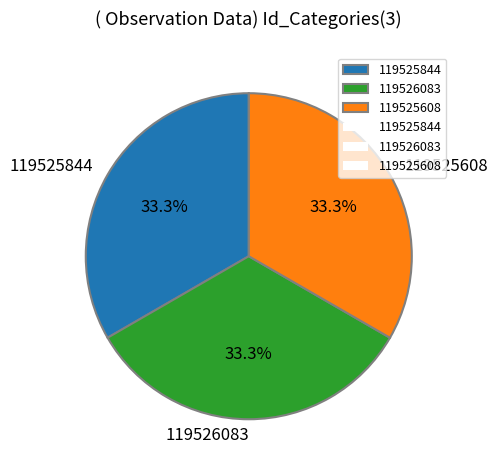

Does 119525844 represent more than half of the total?

No